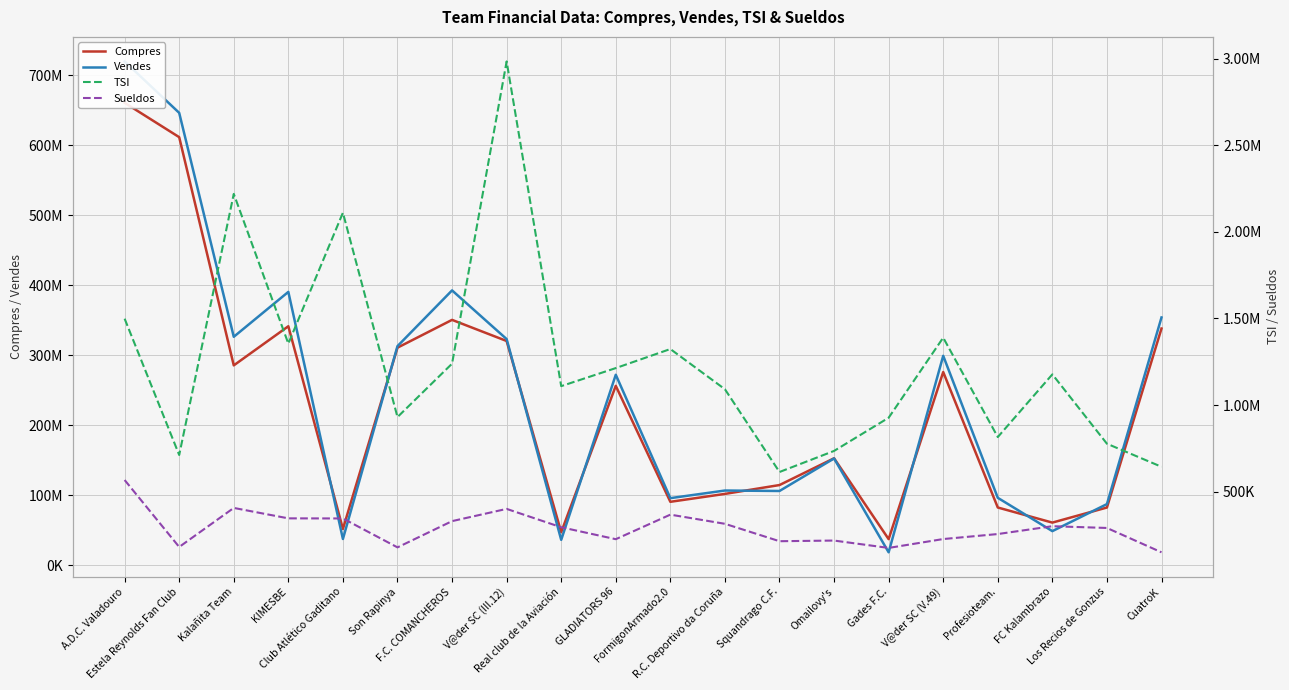

Is it true that Vendes equals 36986361 at Squandrago C.F.?

False